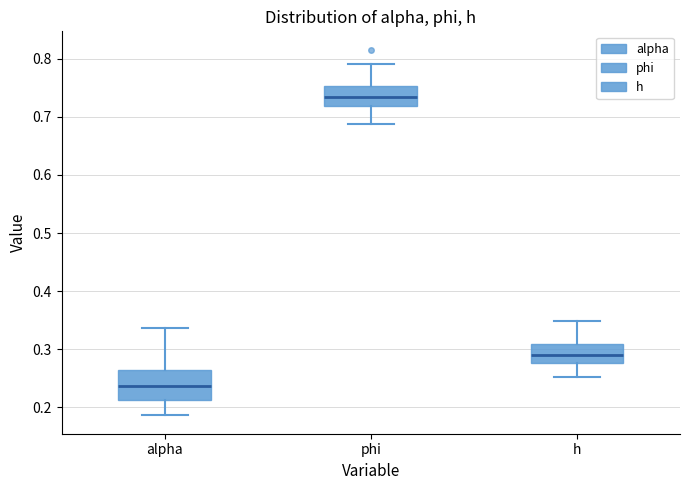

Comparing the boxes themselves (not the whiskers), which one is the tallest?

alpha